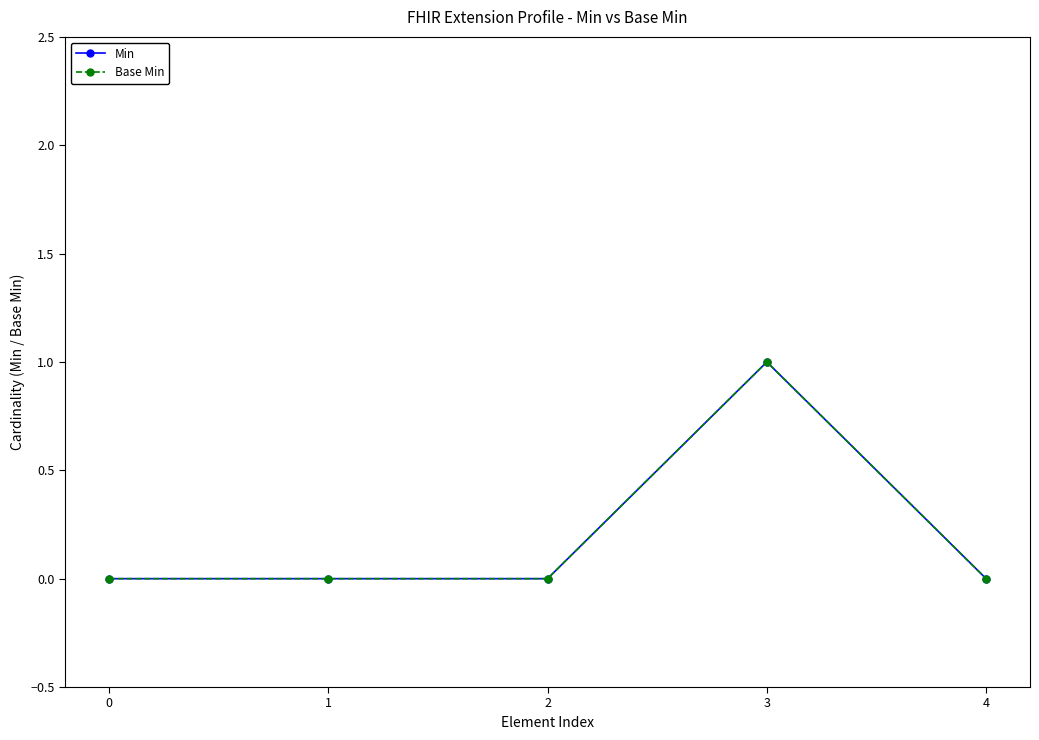

Does the chart have visible grid lines?

No